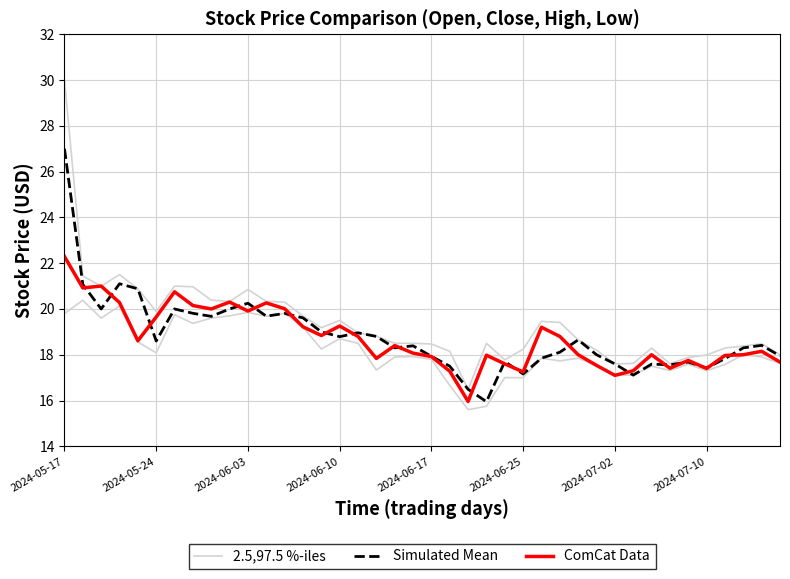

Does the chart display data point markers on the line(s)?

No